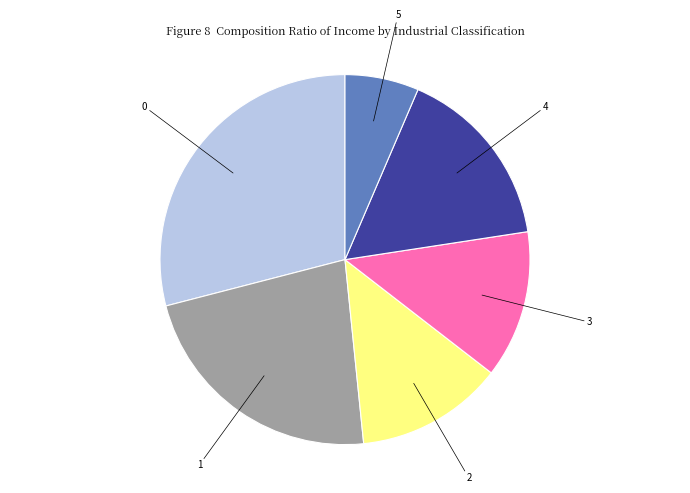

Does any single category account for the majority?

No